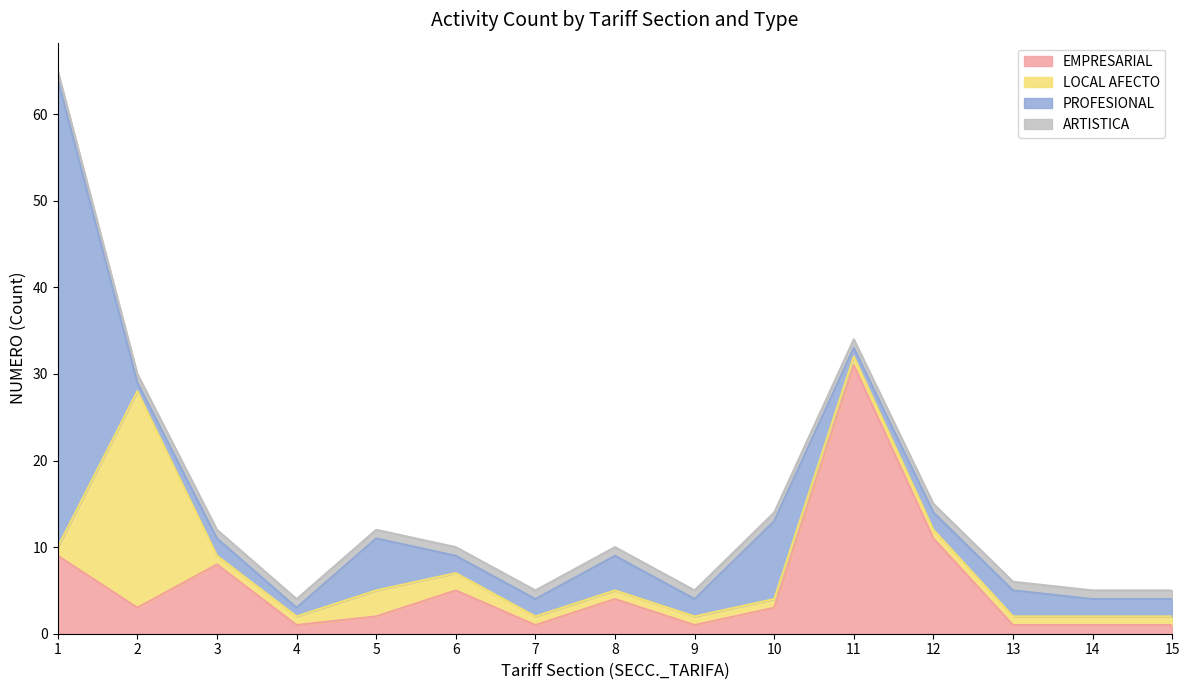

List the series in order of their peak value, lowest first.

ARTISTICA, LOCAL AFECTO, EMPRESARIAL, PROFESIONAL